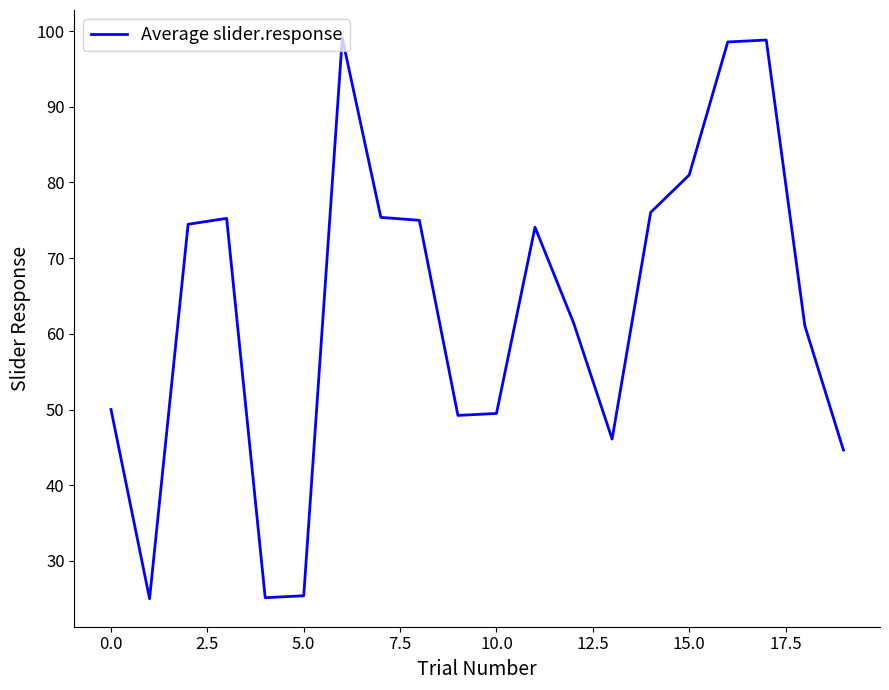

True or false: there are more than 2 points higher than both neighbors.

True